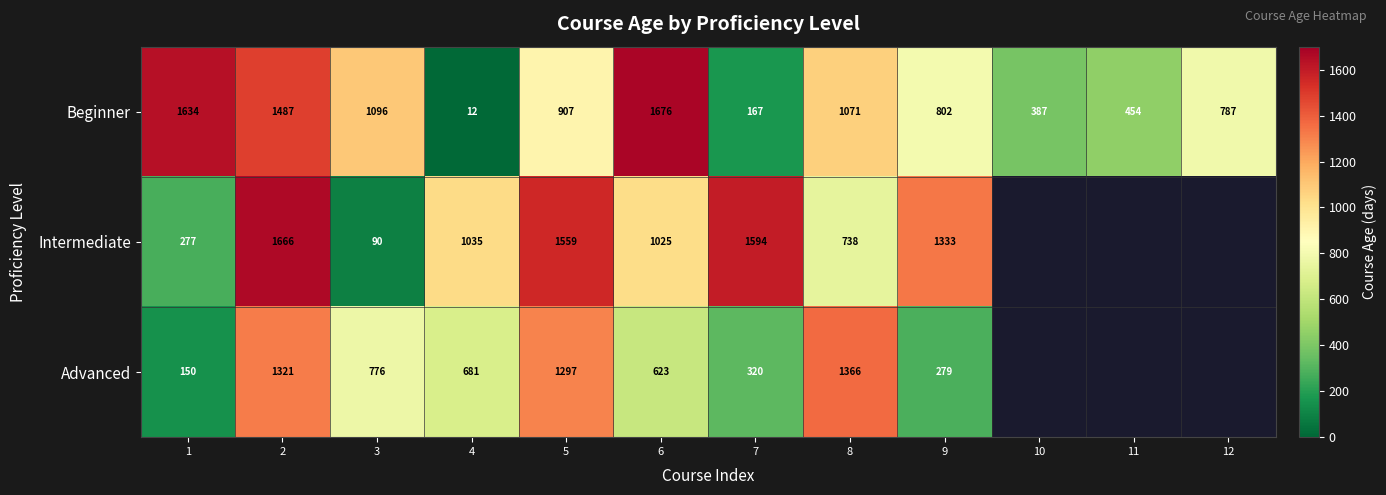

Which has a higher value, 3 or 7?

3